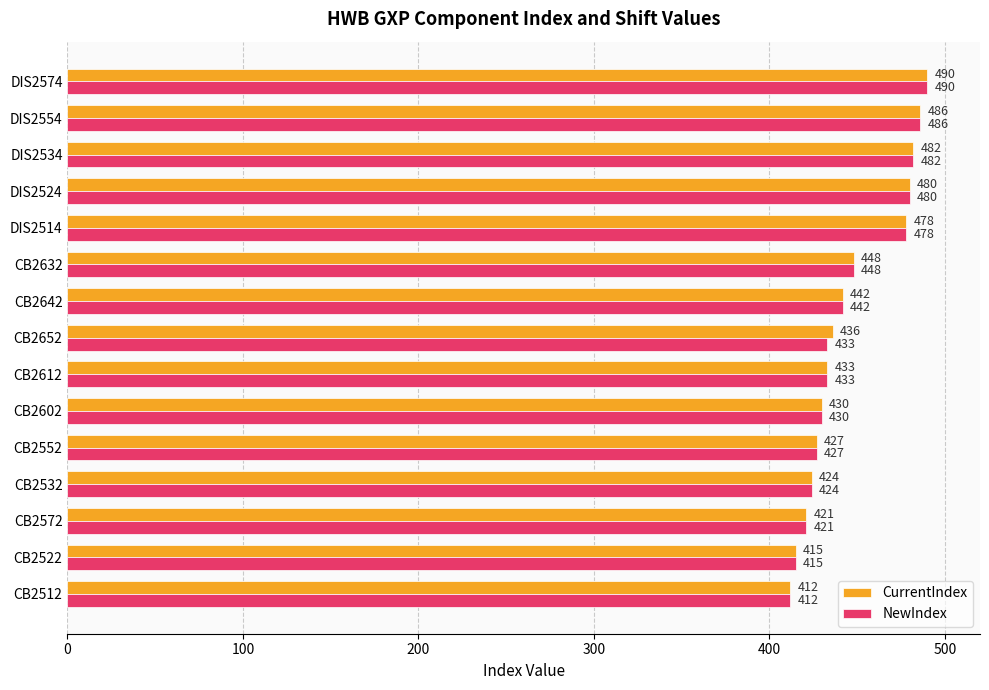

Is the value of NewIndex at CB2652 greater than the value of CurrentIndex at DIS2524?

No